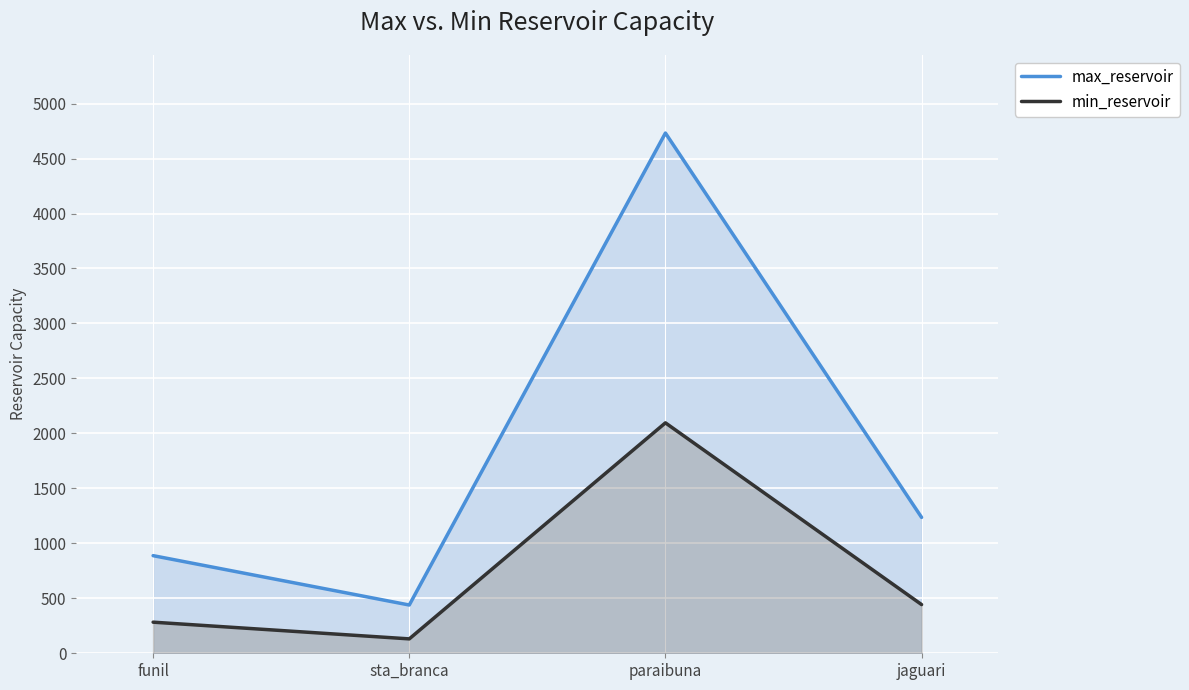

At which label does min_reservoir first exceed 443?

paraibuna